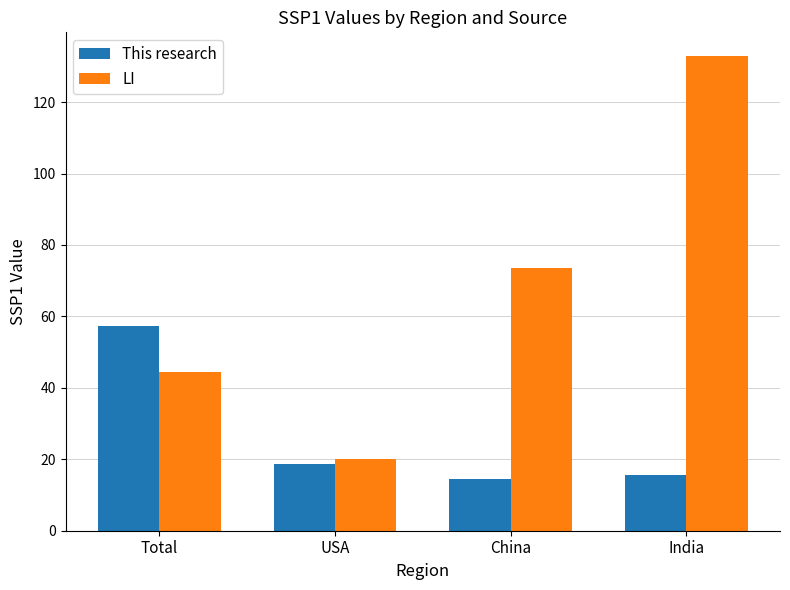

What is the sum of the LI values at USA and China?

93.5